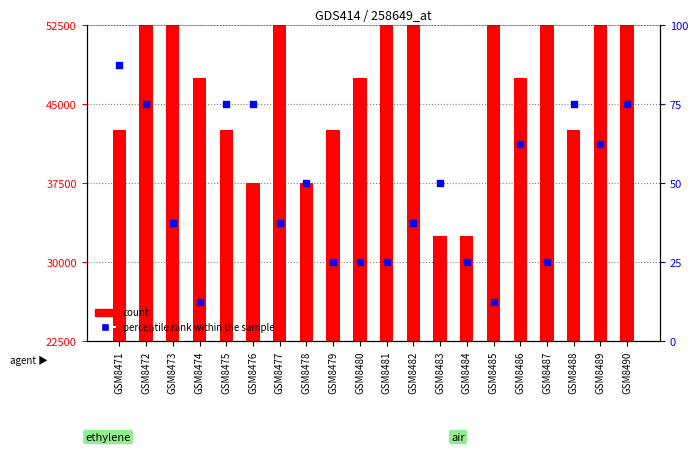

At how many categories does at least one series exceed 22637?

20